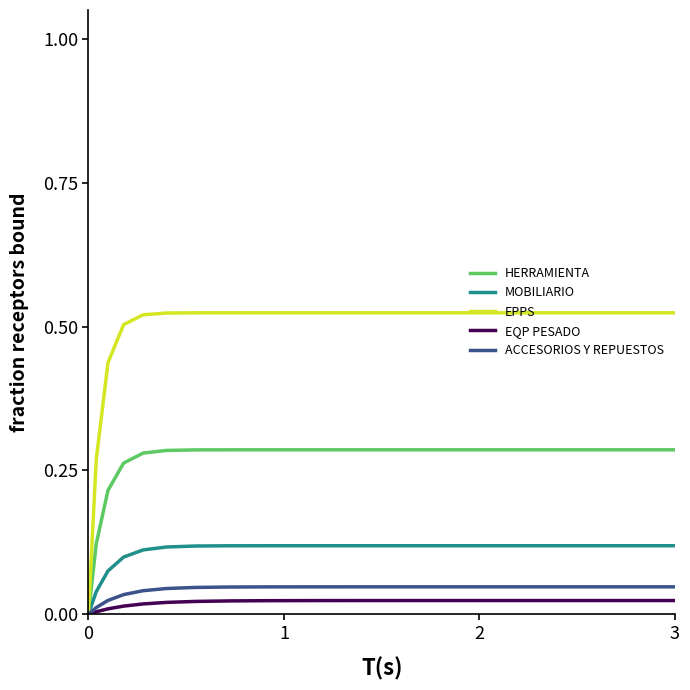

Which series has the largest range (max minus min)?

EPPS